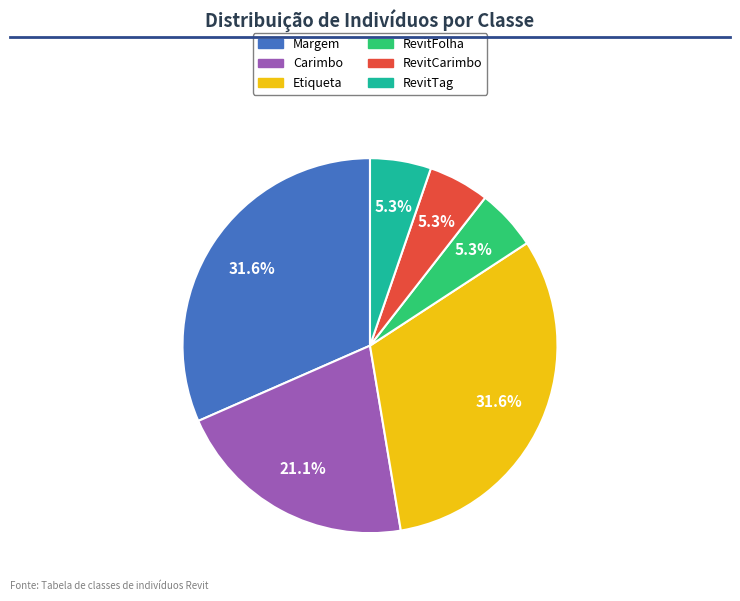

What is the ratio of the value at Carimbo to the value at RevitTag?

4.0